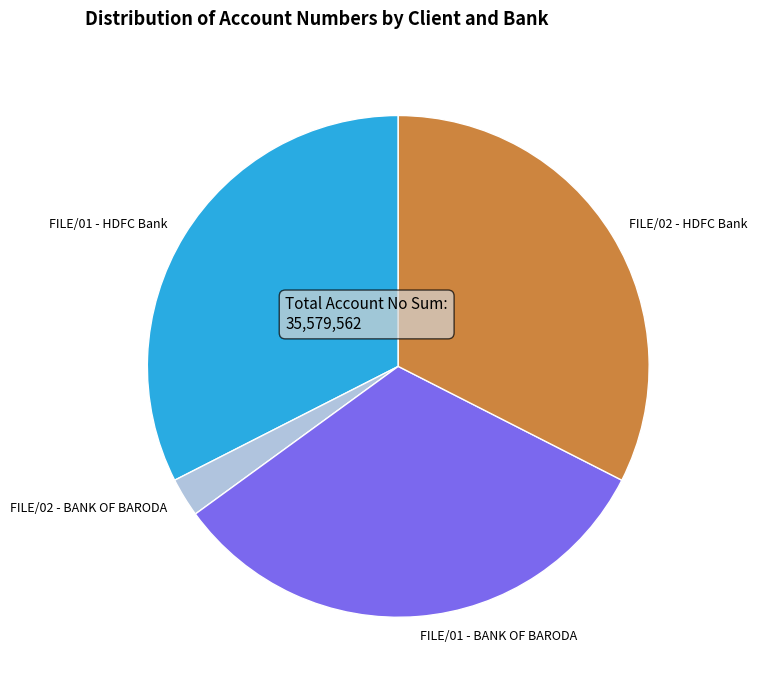

Is the sum of FILE/02 - HDFC Bank and FILE/02 - BANK OF BARODA greater than half?

No